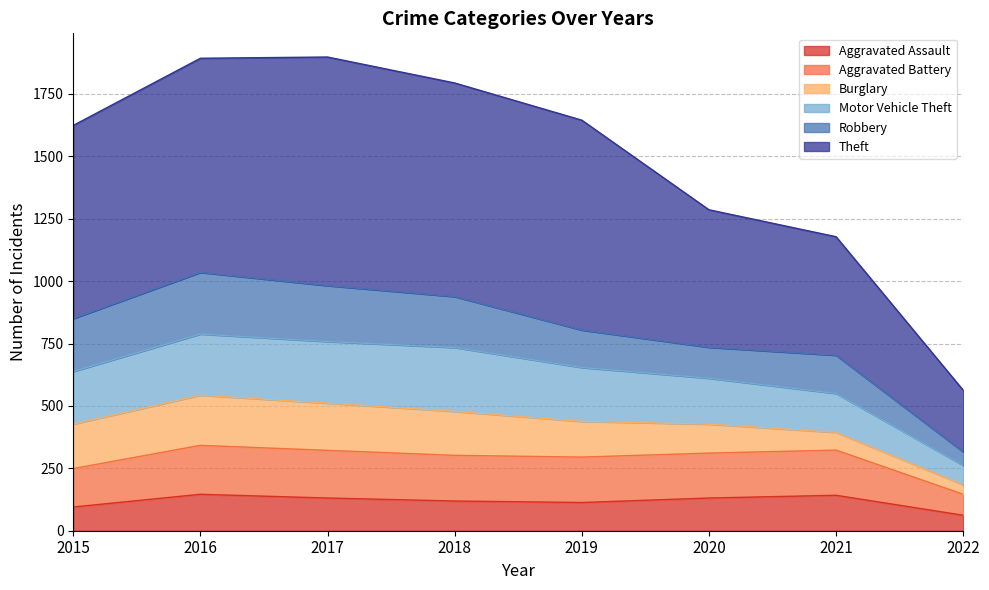

True or false: Aggravated Assault has a value of 45 at 2020.

False